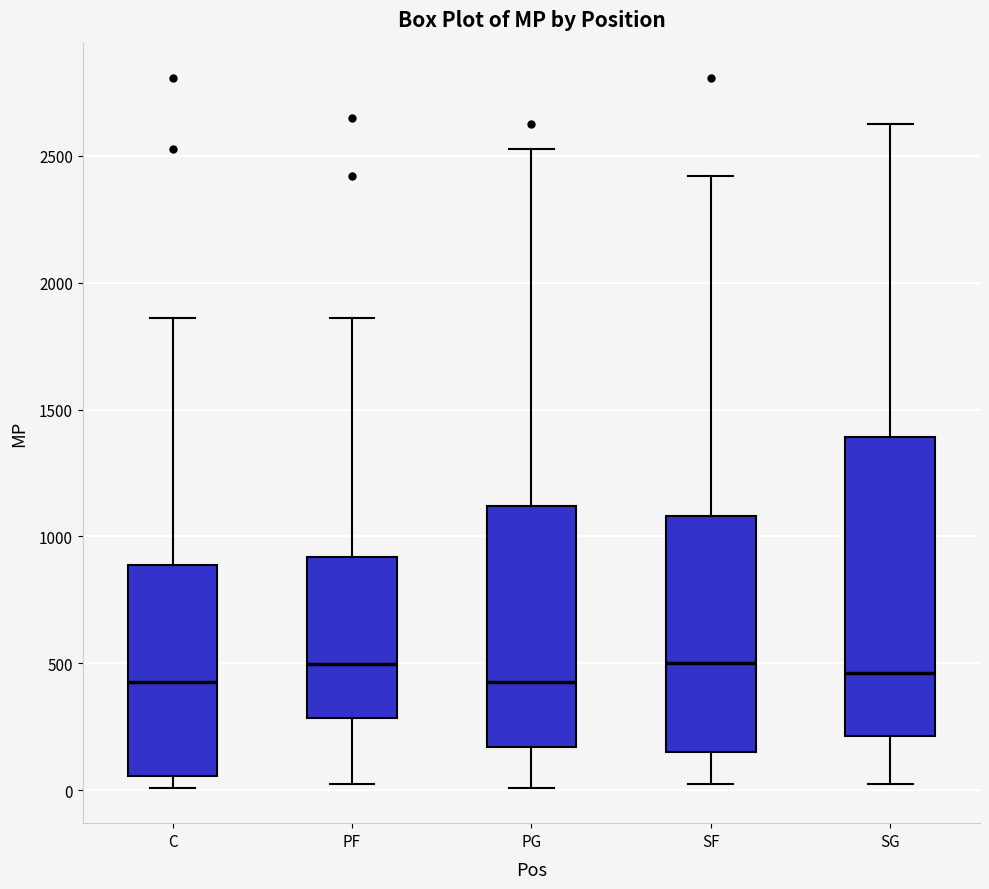

Reading left to right, transcribe this box plot: for each box, give where its median line is, the range the box spans, and where its two whiskers end, as read against the y-axis. The values are not printed on the chart, so give them approximately, as read against the axis.

C: median 450, box 50 to 900, whiskers 0 to 1850
PF: median 500, box 300 to 900, whiskers 50 to 1850
PG: median 450, box 150 to 1100, whiskers 0 to 2550
SF: median 500, box 150 to 1100, whiskers 50 to 2400
SG: median 450, box 200 to 1400, whiskers 50 to 2600